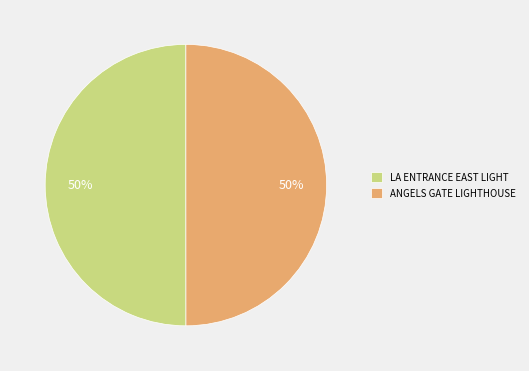

To the nearest percent, what is the combined percentage of ANGELS GATE LIGHTHOUSE and LA ENTRANCE EAST LIGHT?

100%